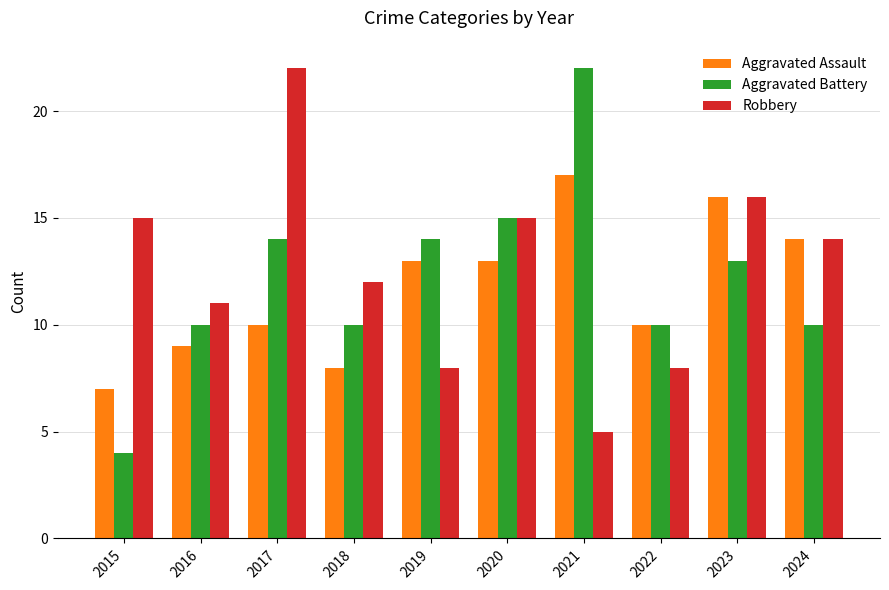

What is the sum of all Aggravated Assault values?

117